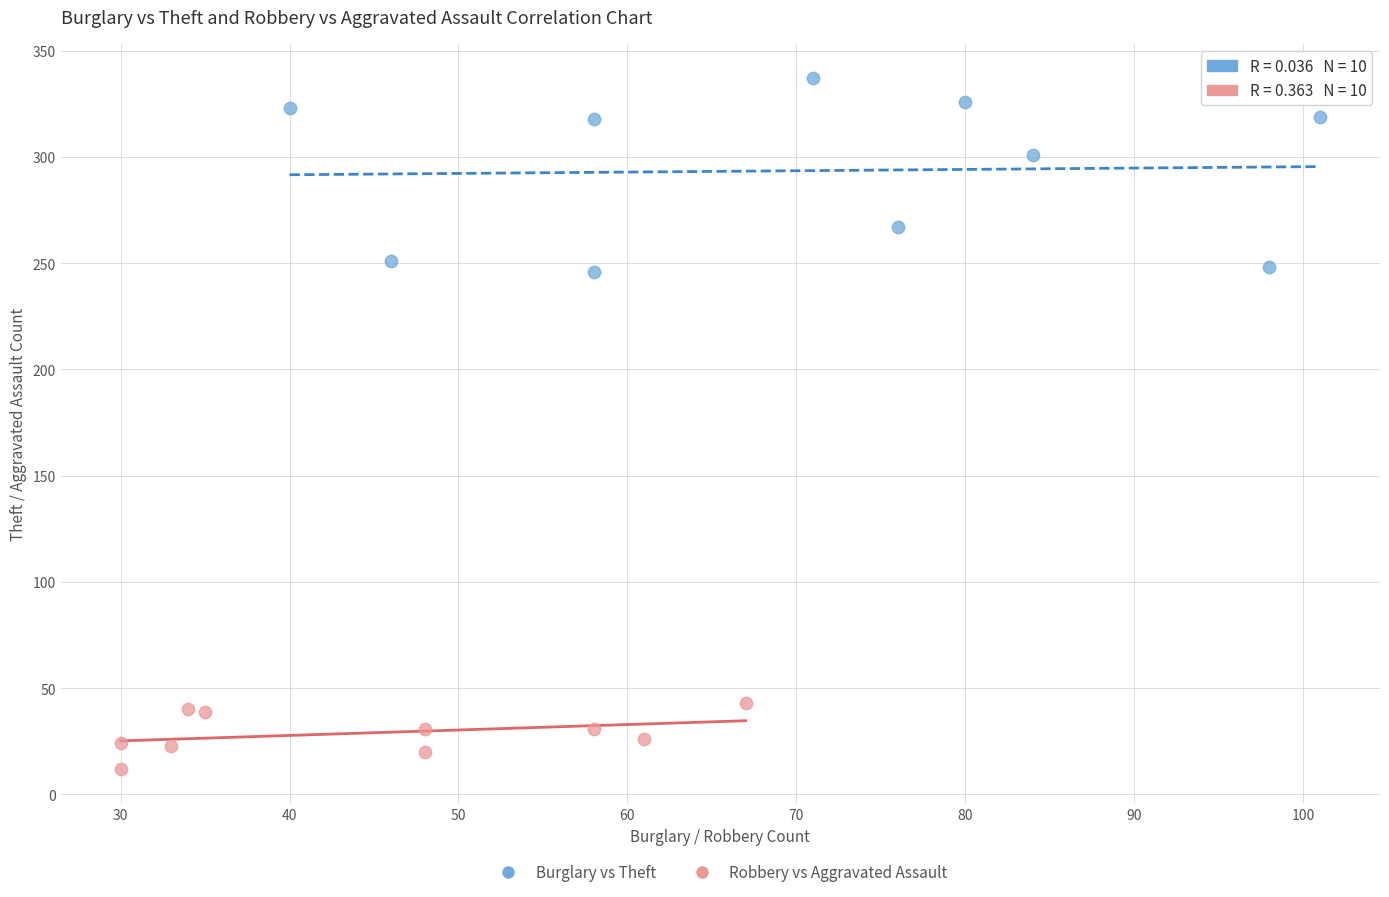

Which series contains the lowest Y value?

Robbery vs Aggravated Assault